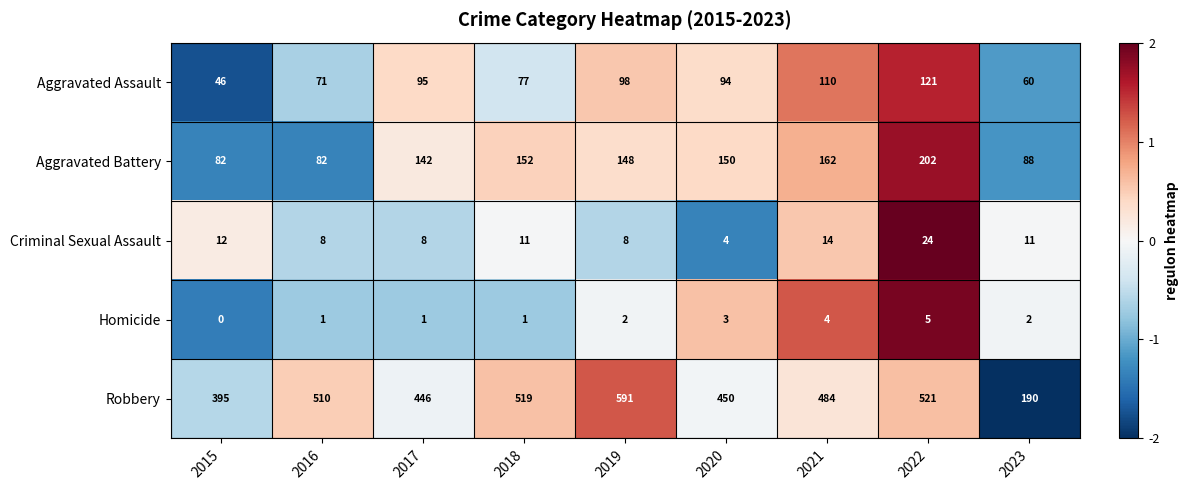

What is the maximum value shown in the chart?

591